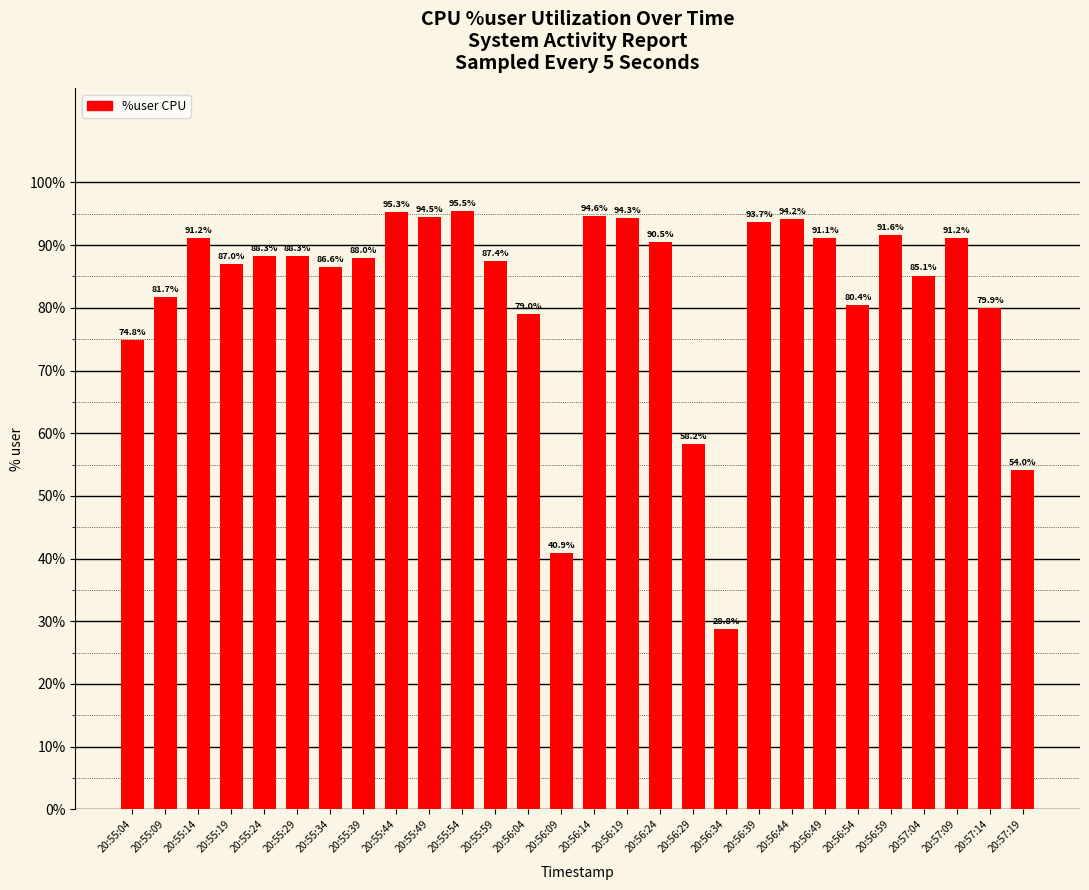

What is the sum of the values at 20:55:29 and 20:57:04?

173.4